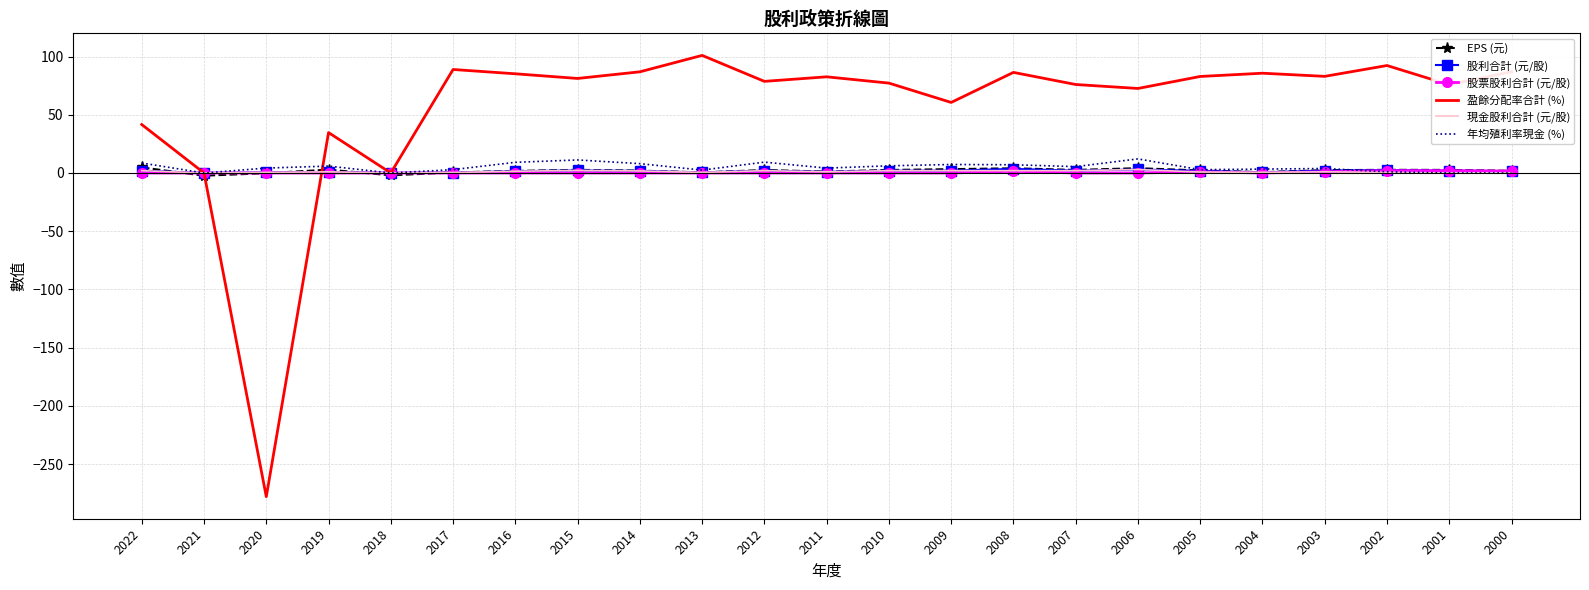

Which label corresponds to the smallest value in the chart?

2020